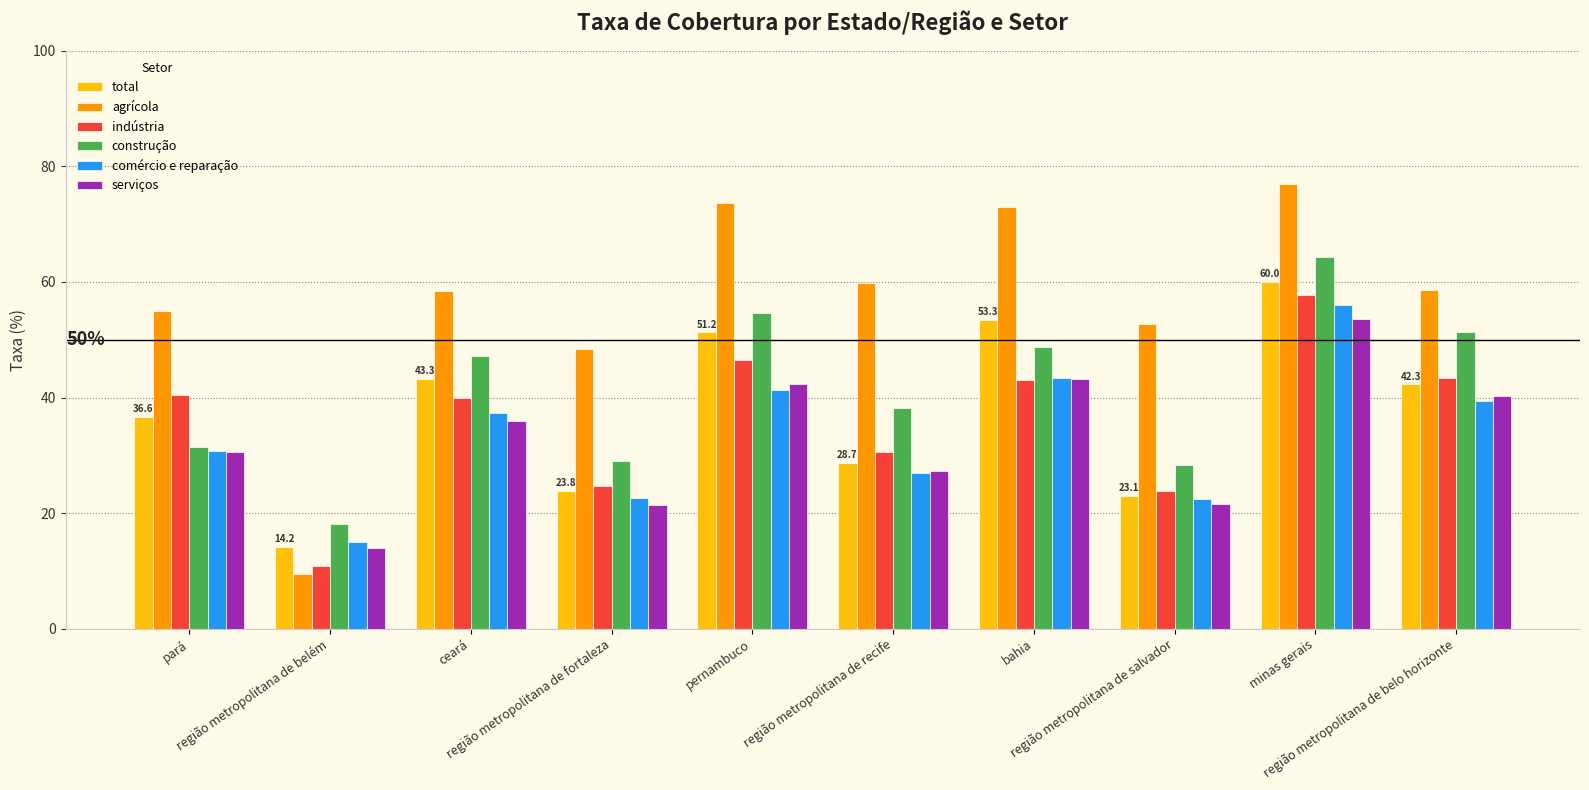

What are all the series names shown in the legend?

total, agrícola, indústria, construção, comércio e reparação, serviços